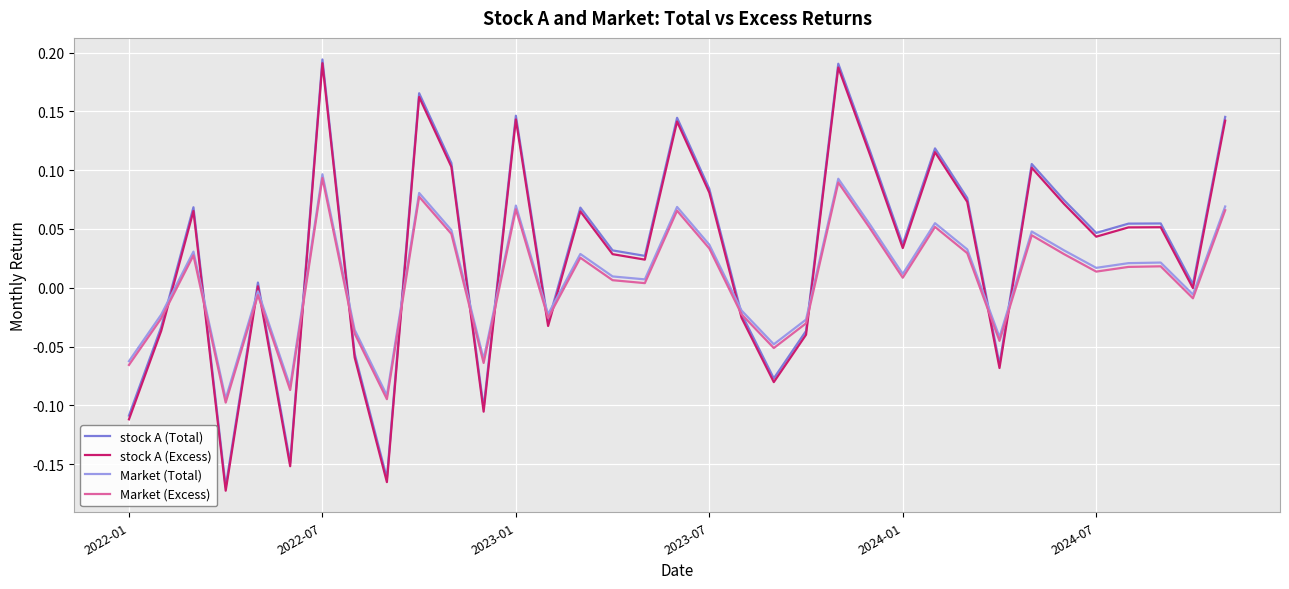

True or false: stock A (Total) and stock A (Excess) intersect in this chart.

False